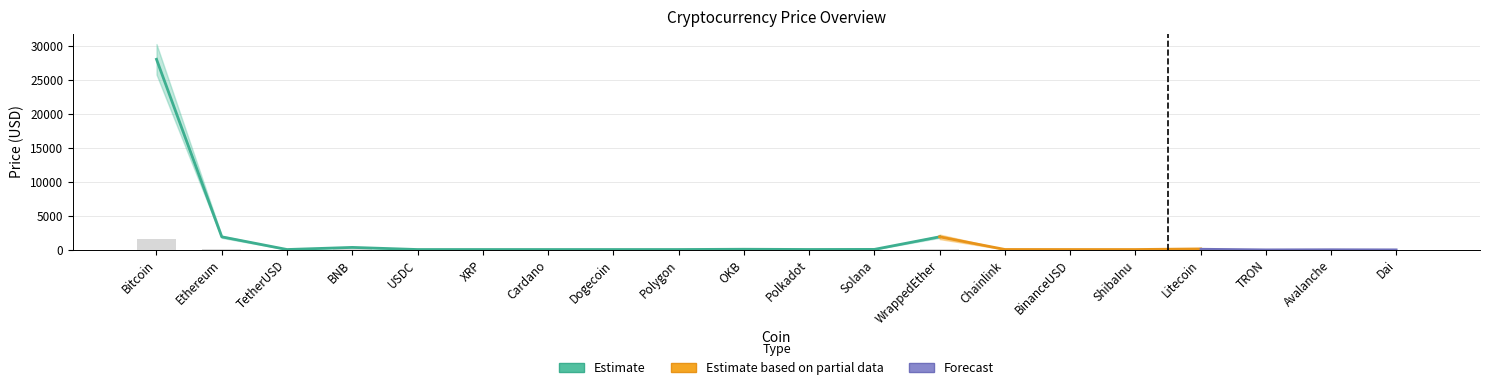

Reading left to right, list all the values displayed in this chart.

Bitcoin=1543.5	Ethereum=103.0	TetherUSD=0.1	BNB=17.2	USDC=0.1	XRP=0.0	Cardano=0.0	Dogecoin=0.0	Polygon=0.1	OKB=2.3	Polkadot=0.3	Solana=1.1	WrappedEther=103.1	Chainlink=0.4	BinanceUSD=0.1	ShibaInu=0.0	Litecoin=5.0	TRON=0.0	Avalanche=1.0	Dai=0.1